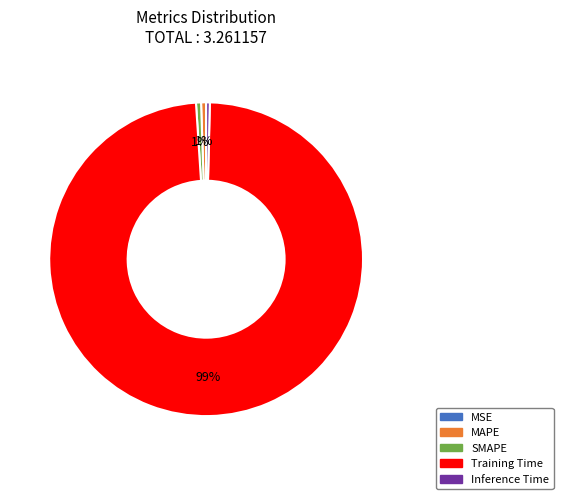

Is it true that MAPE is 1% of the pie?

True